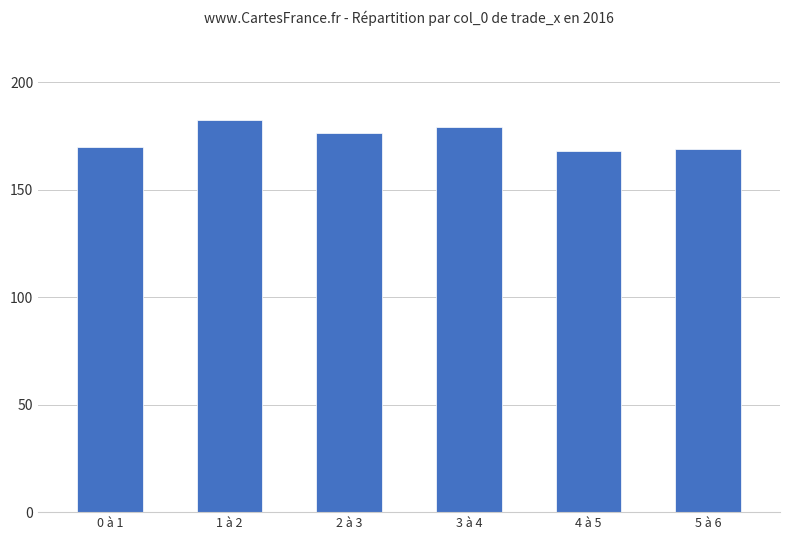

The value at 0 à 1 is 170.0. True or false?

True